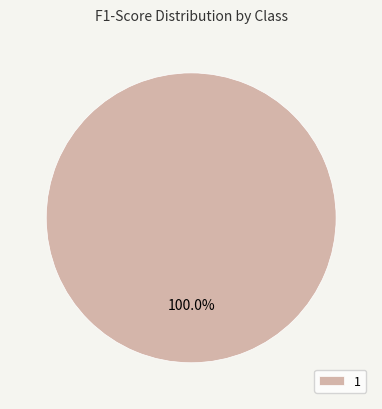

Is there a majority slice in this chart?

Yes